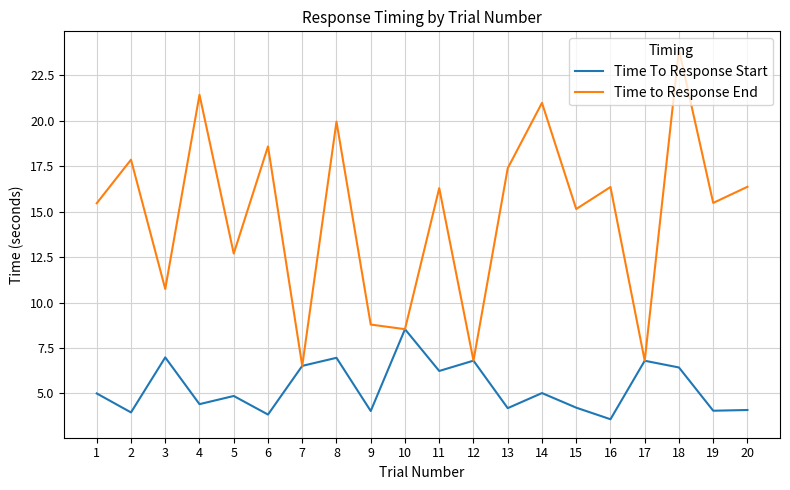

The Time to Response End series shows 13.8 at 10. True or false?

False